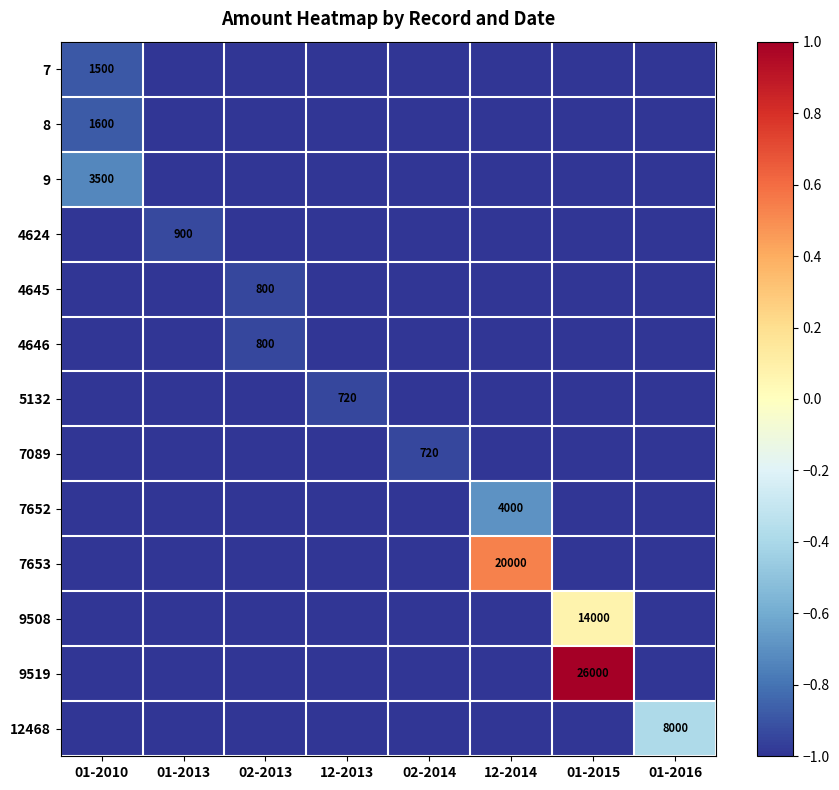

The 7652 series shows 5463 at 12-2014. True or false?

False